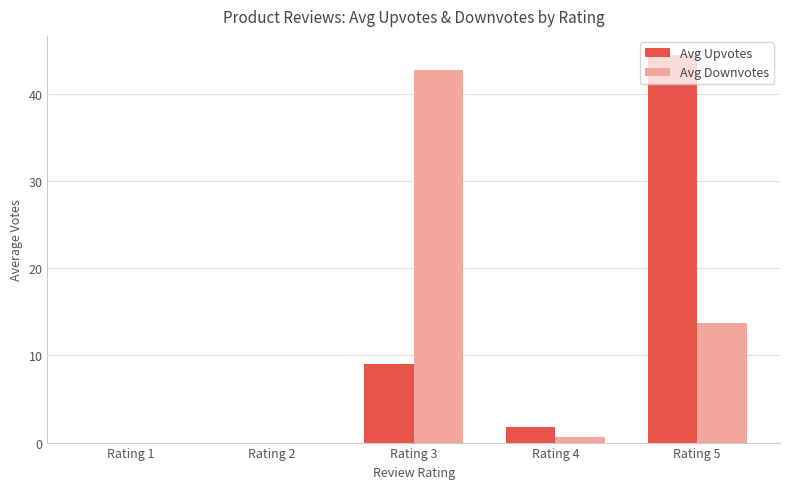

How many data points in Avg Upvotes are above 1?

3